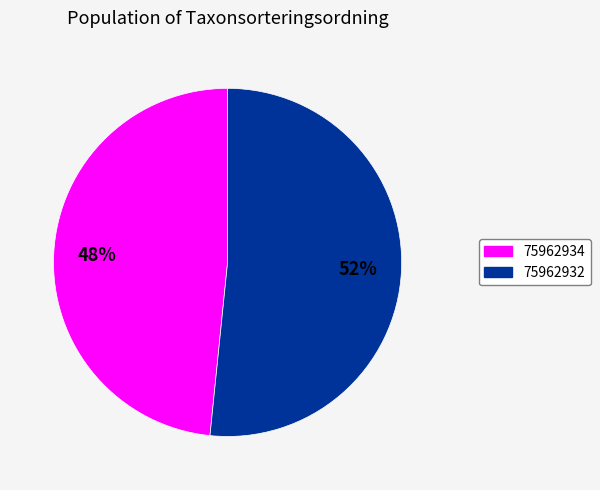

Do 75962934 and 75962932 together represent more than half of the pie?

Yes